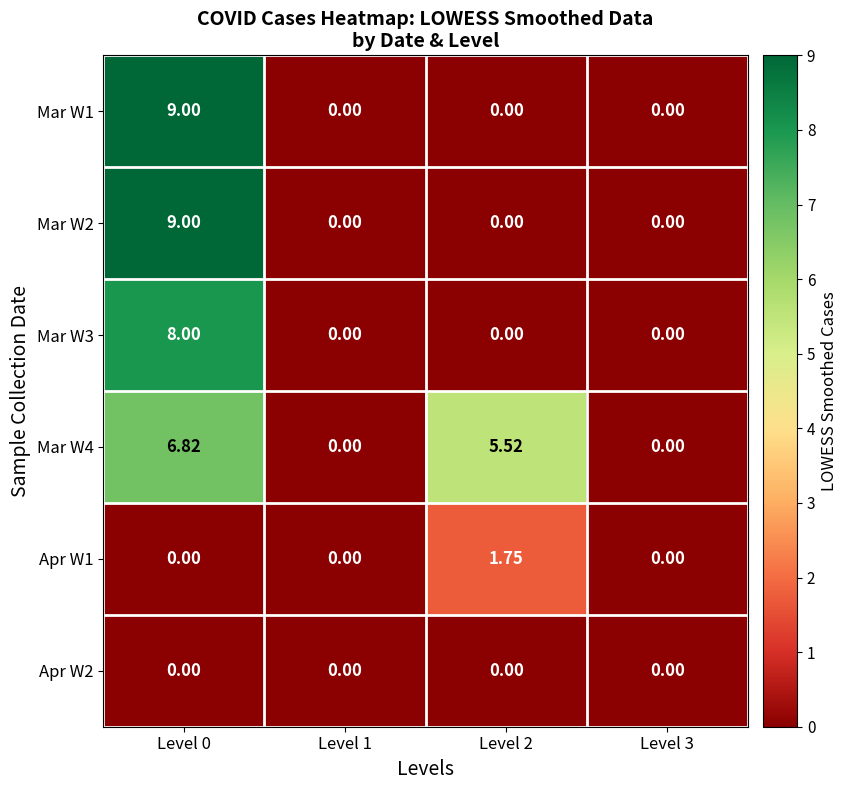

Which series has the largest total across all categories?

Mar W4